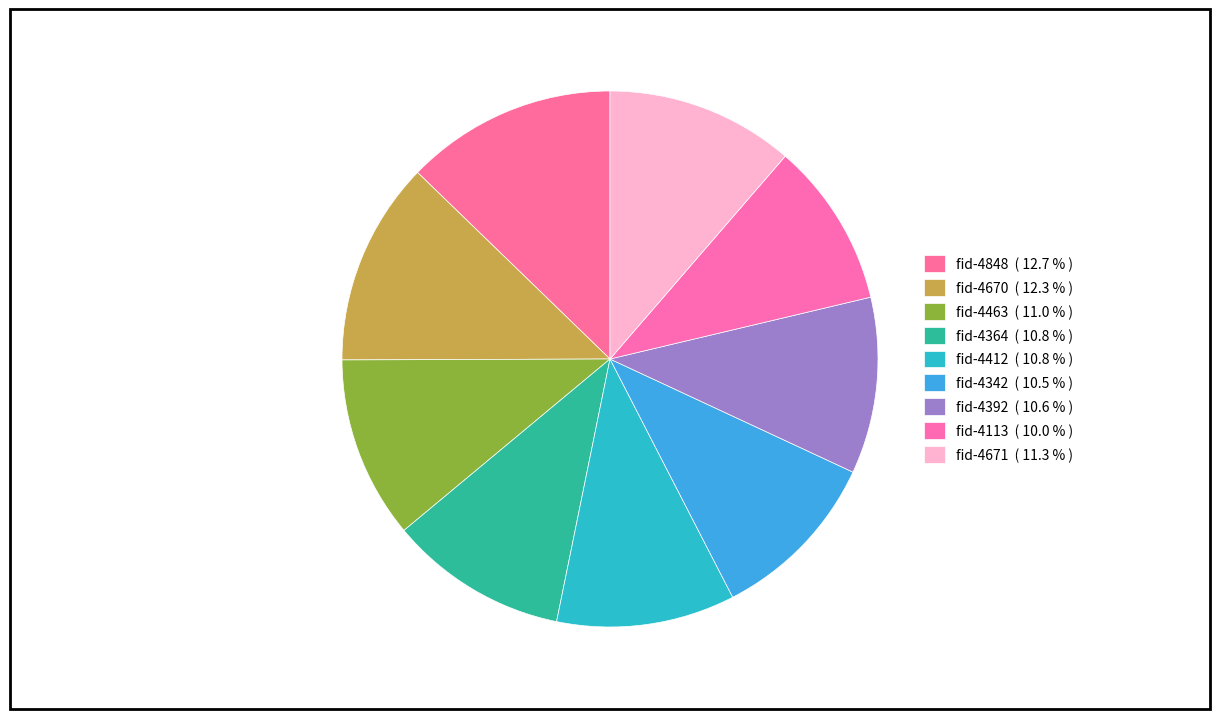

Approximately how many times larger is the value at fid-4113 compared to fid-4392?

0.9